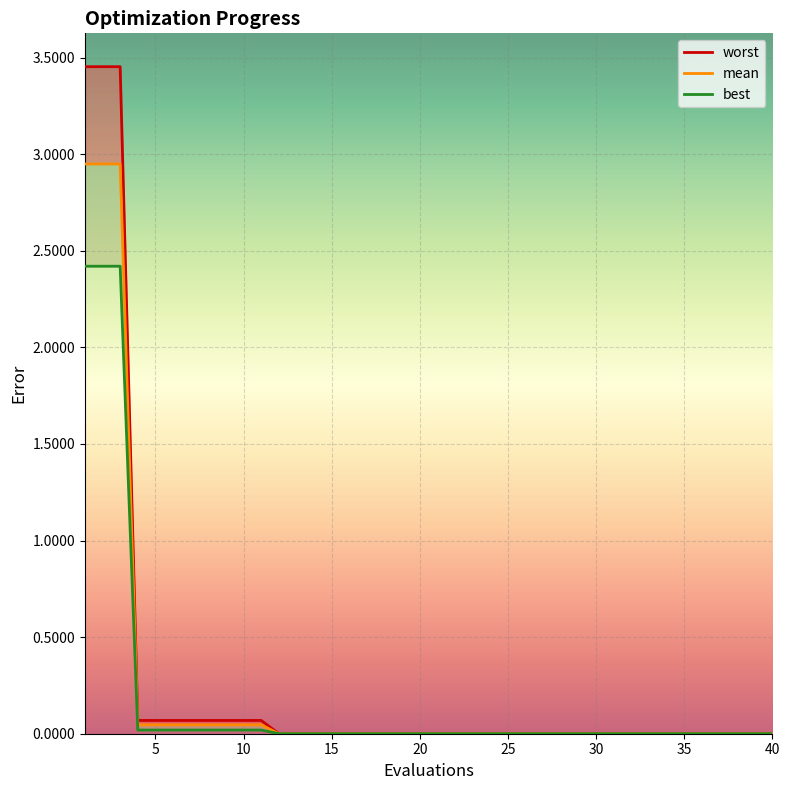

At which label is worst closest to 1?

4